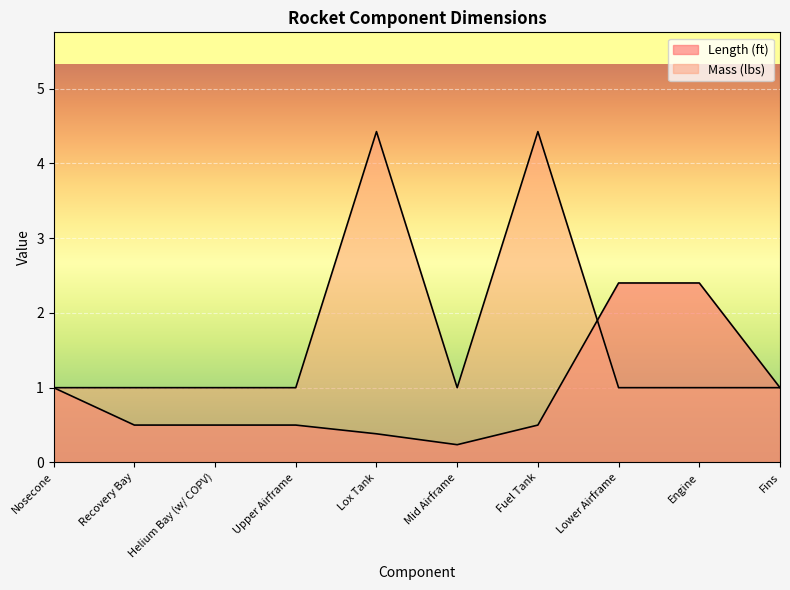

What is the difference between the maximum and second lowest values in the Mass (lbs) series?

3.4